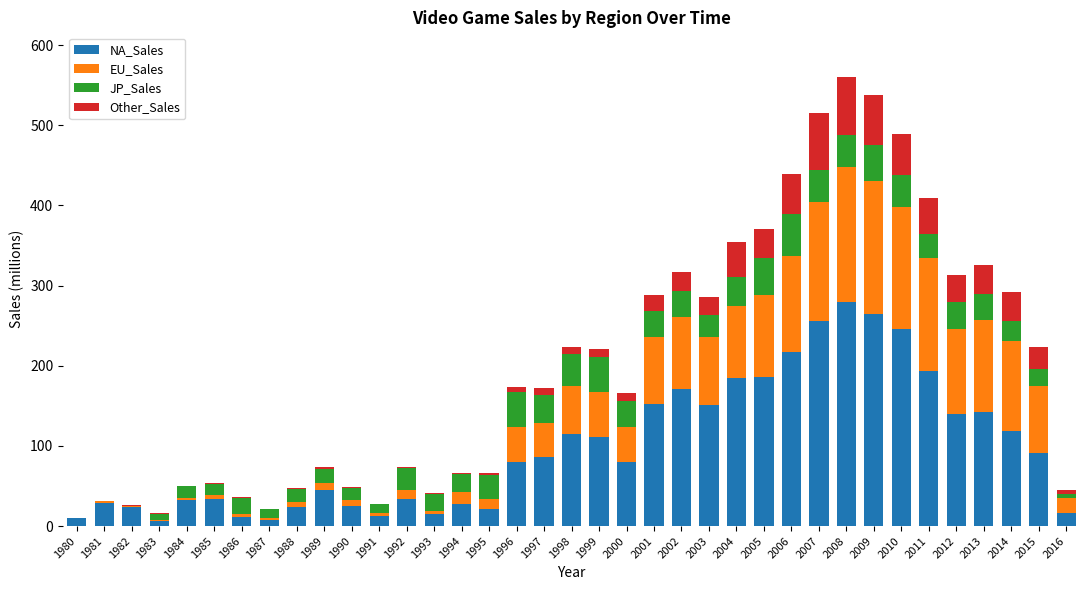

What is the total value across all series at 2009?

537.5